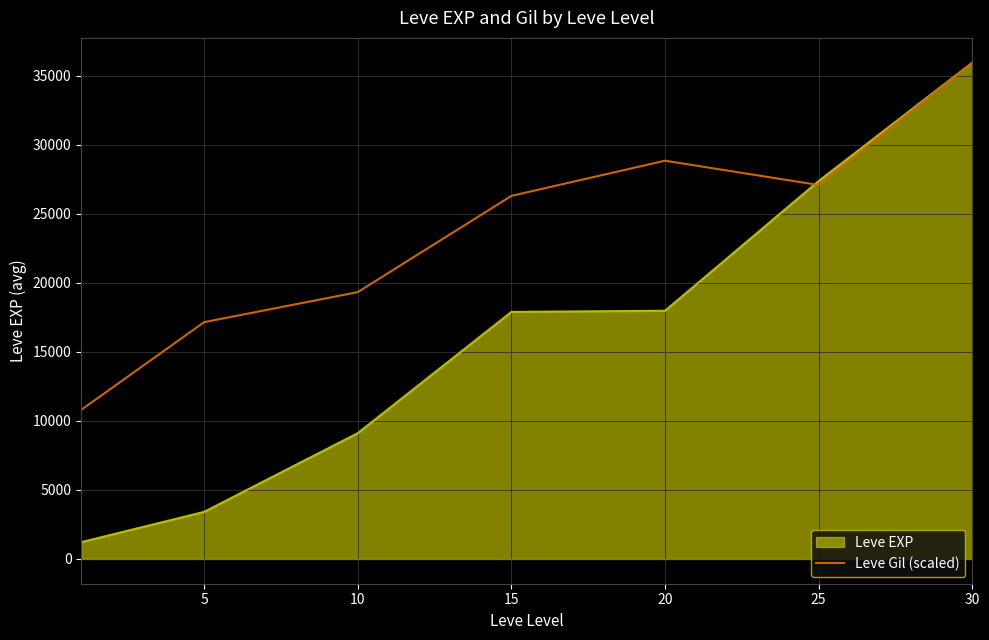

Rank the series by their average value, from highest to lowest.

Leve Gil (scaled), Leve EXP